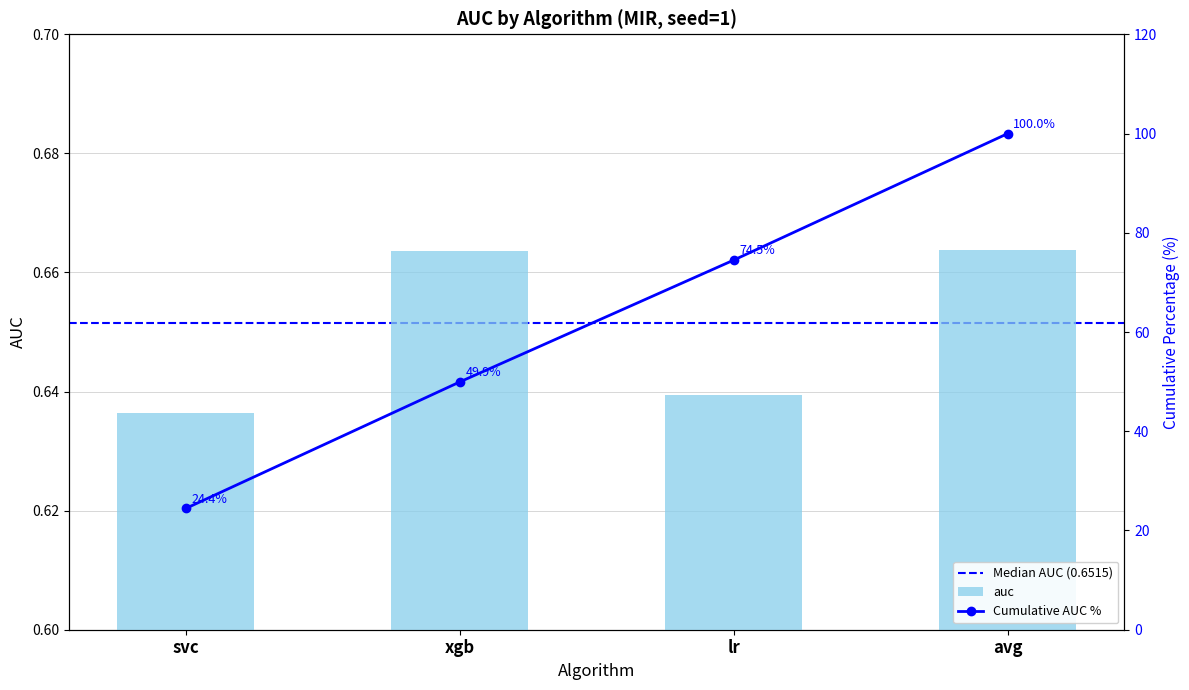

List the labels in order of value, smallest first.

svc, lr, xgb, avg